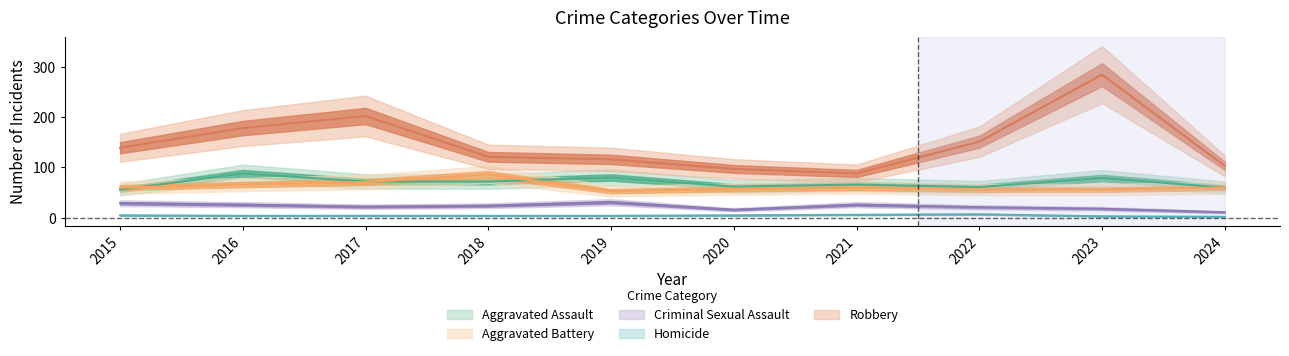

Reading left to right, extract all data points from this chart.

Aggravated Assault: 56	88	72	72	80	62	66	61	79	60
Aggravated Battery: 60	66	71	86	53	57	60	56	56	60
Criminal Sexual Assault: 29	26	22	24	31	16	26	21	18	11
Homicide: 5	4	4	4	4	5	6	7	3	2
Robbery: 139	178	202	121	116	97	88	151	284	103